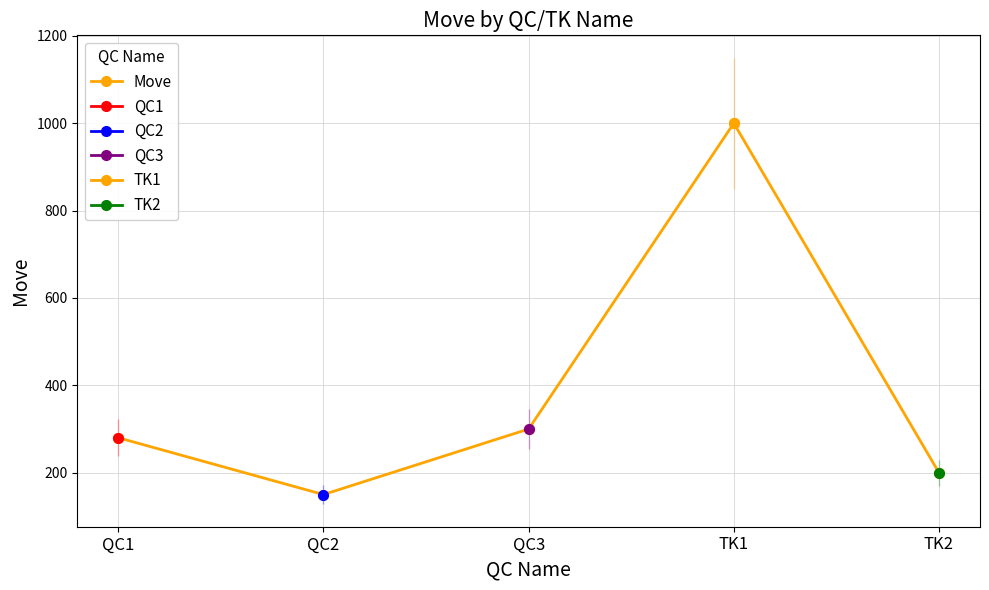

What is the label of the 4th point from the left?

TK1